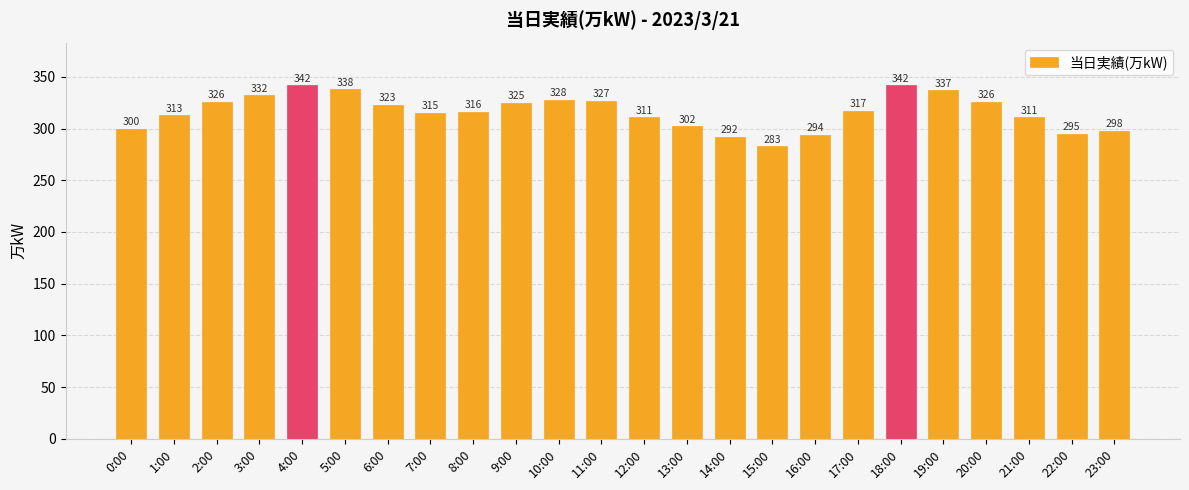

What value does the data have at 1:00?

313